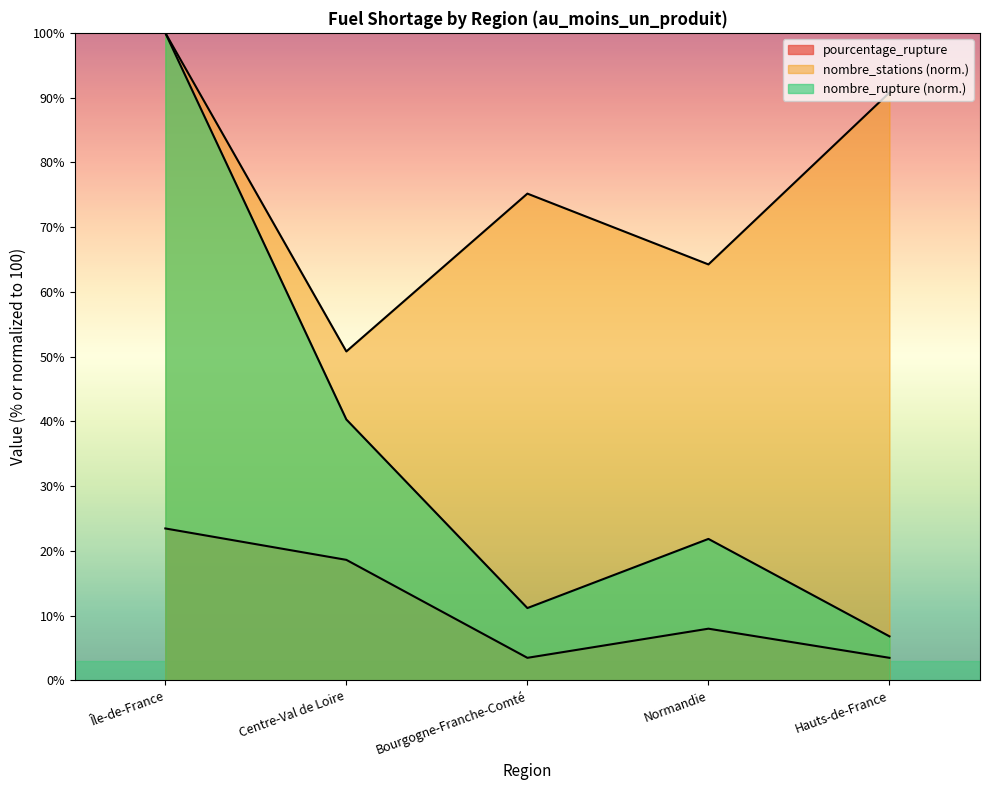

Is the value of pourcentage_rupture at Bourgogne-Franche-Comté greater than the value of nombre_stations at Centre-Val de Loire?

No